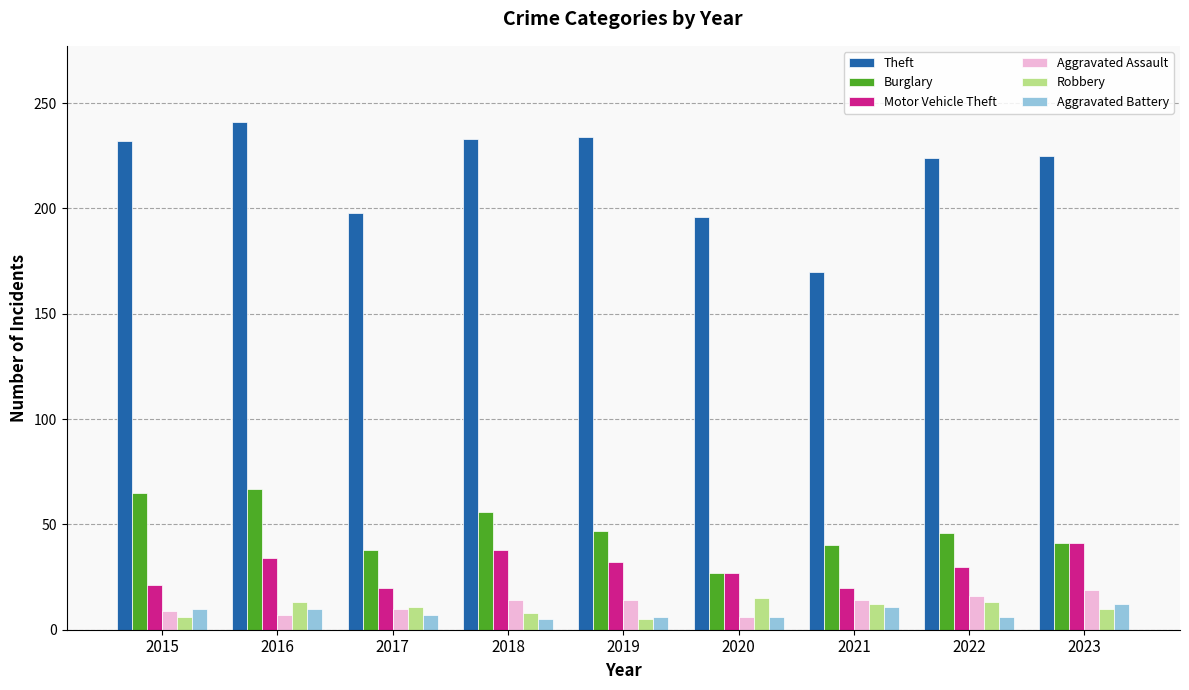

Which category has the highest value across all series?

2016